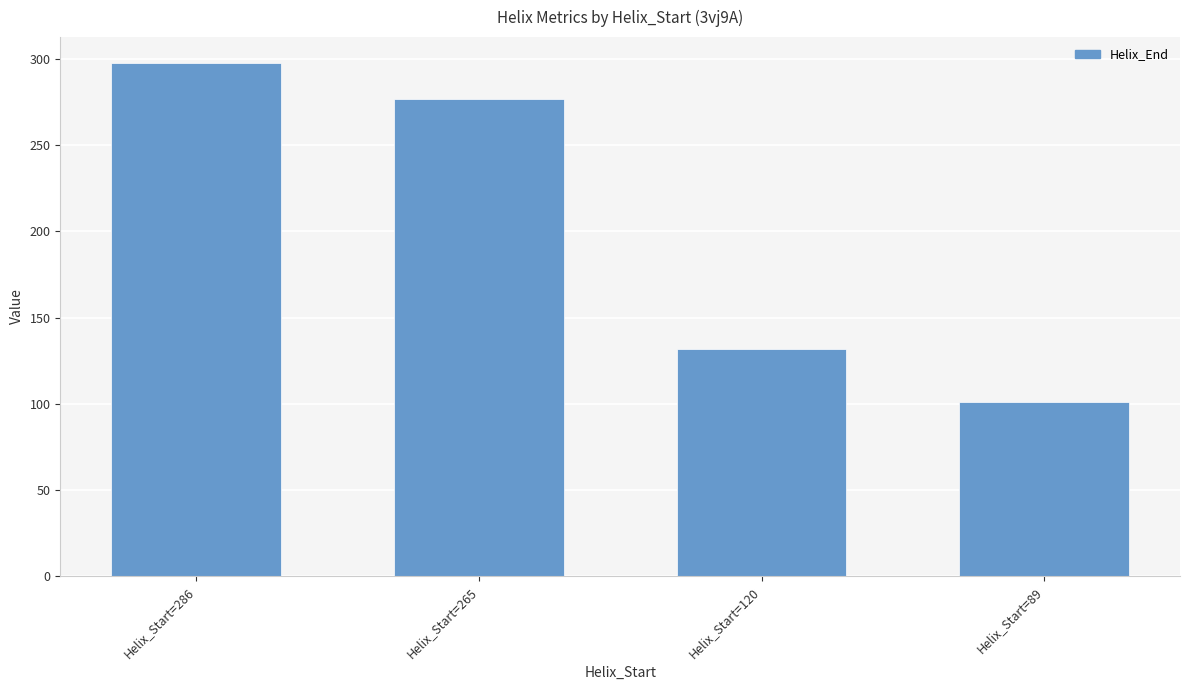

What is the average value?

202